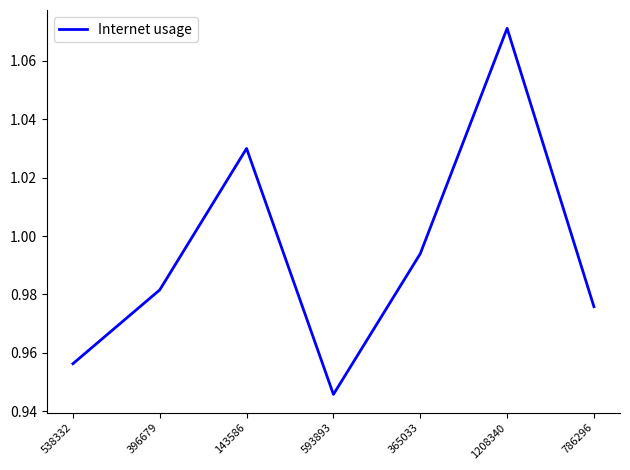

At which category does the chart reach its minimum across all series?

593893